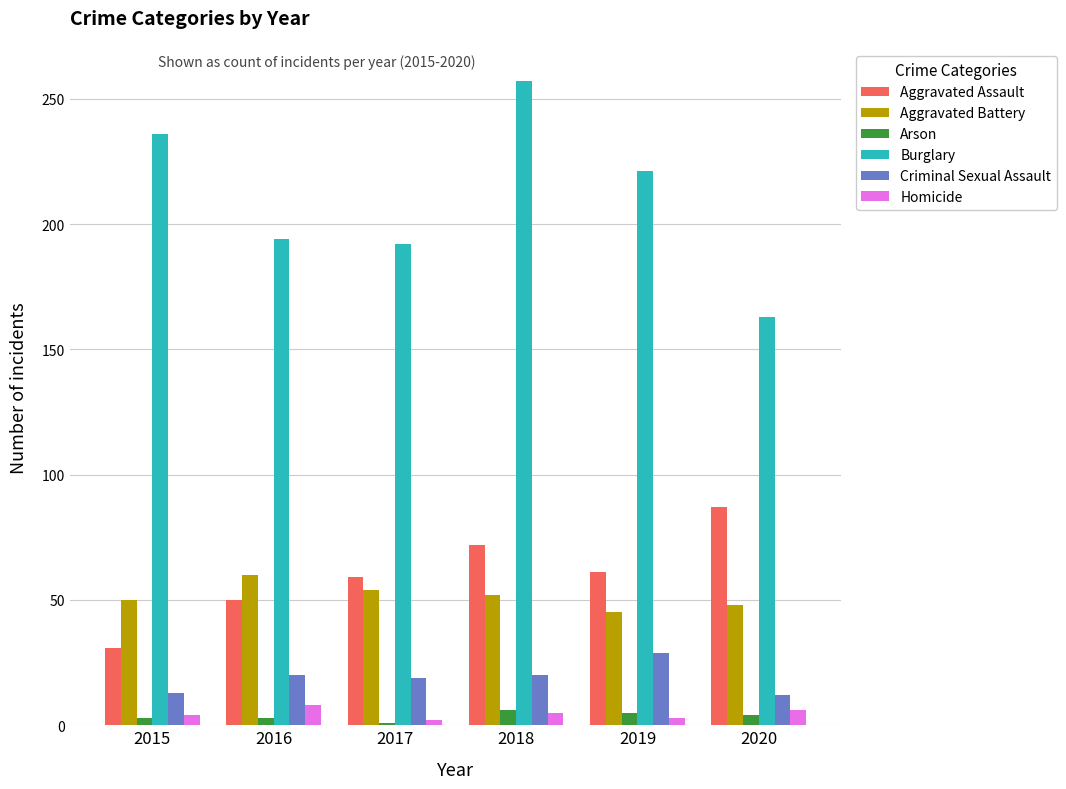

Which series changed the most between 2016 and 2019?

Burglary